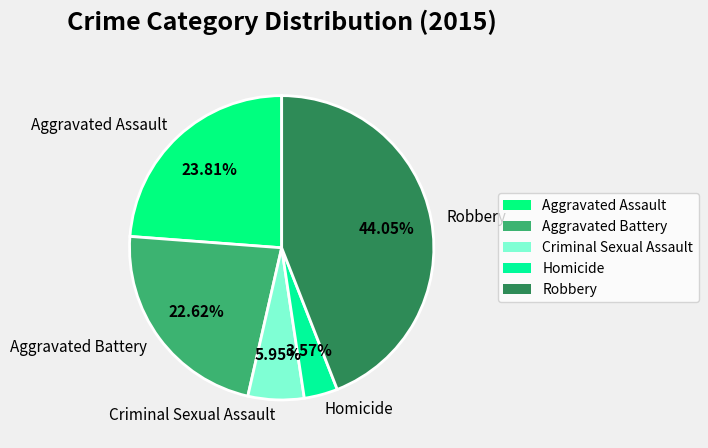

To the nearest percent, what is the average slice percentage?

20%